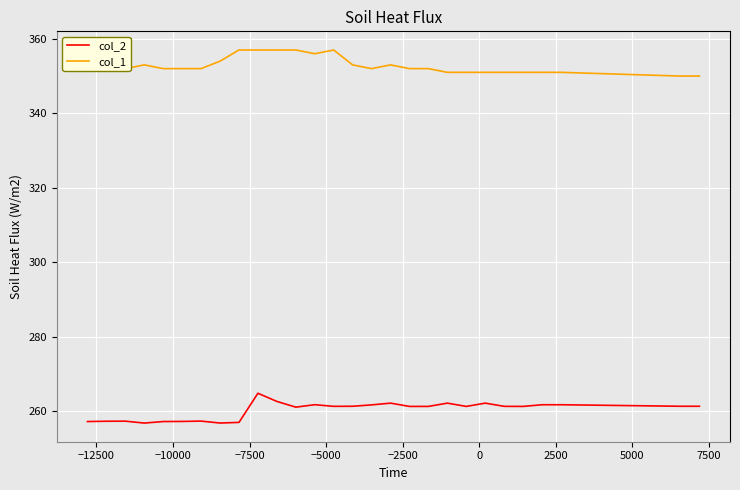

Which series has the largest total across all categories?

col_1